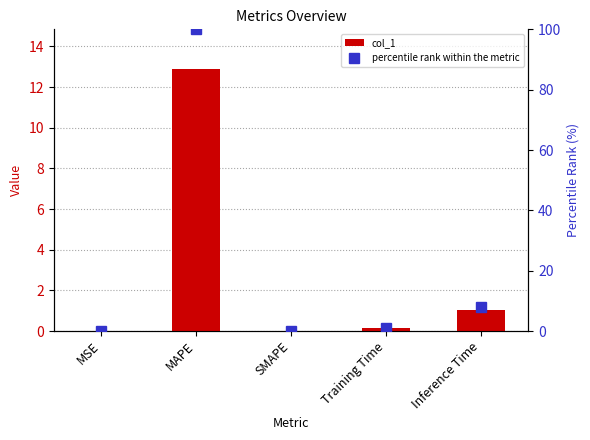

At which label is col_1 closest to 6?

Inference Time